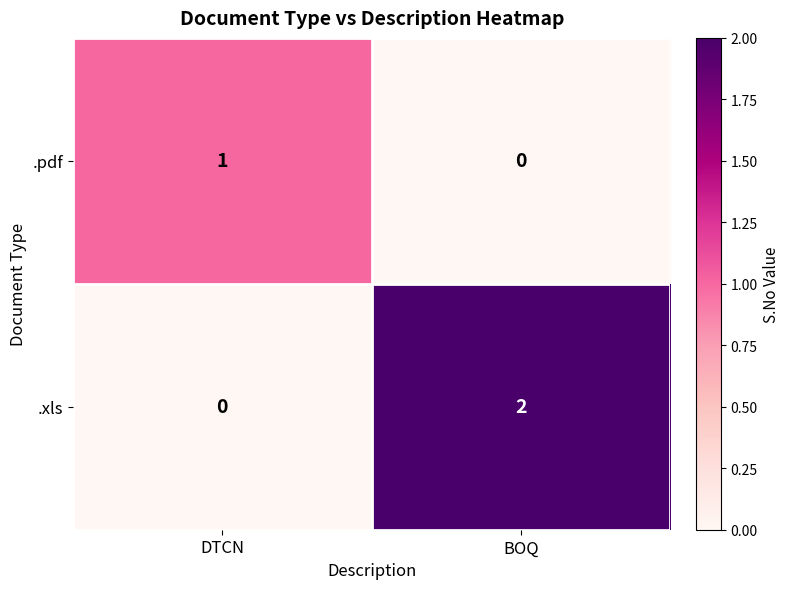

Reading left to right, extract all data points from this chart.

.pdf: 1	0
.xls: 0	2